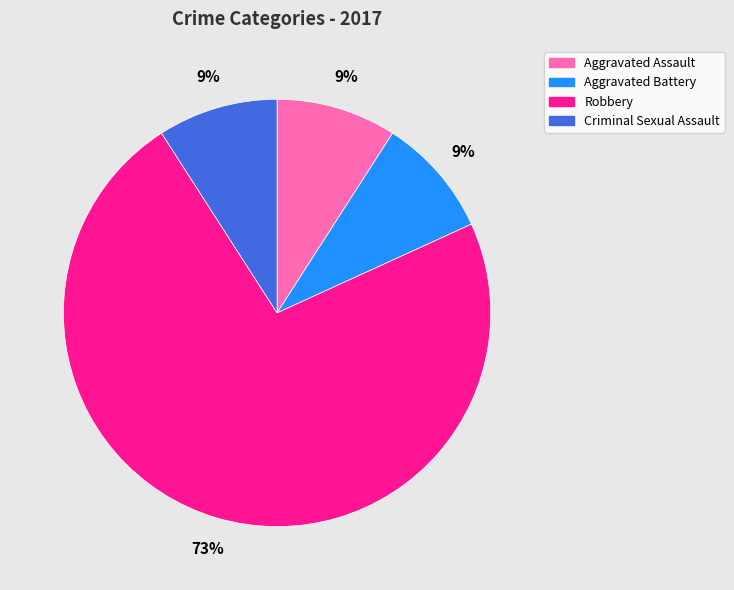

The Criminal Sexual Assault slice represents 21% of the pie. True or false?

False